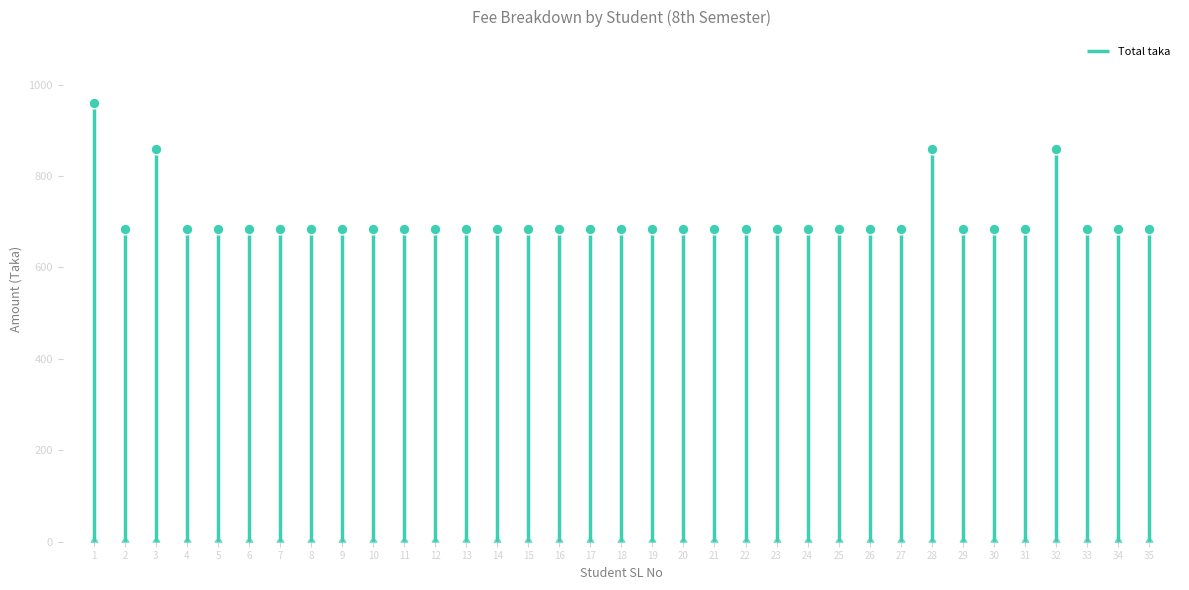

Which series contains the highest Y value?

Total taka